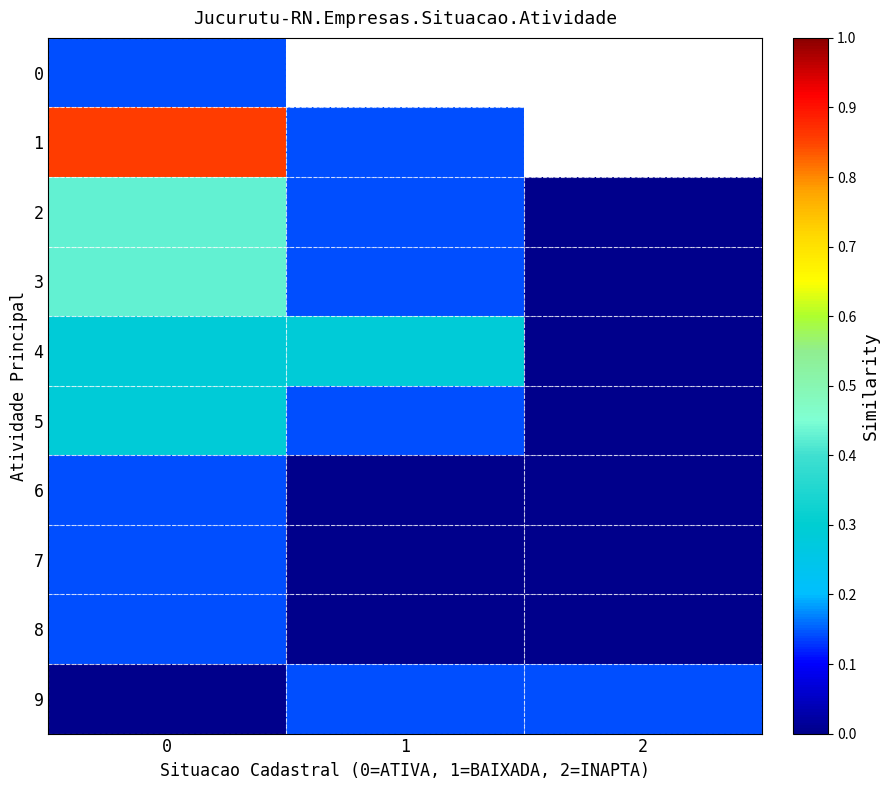

List the labels in order of 4 value, smallest first.

2, 0, 1